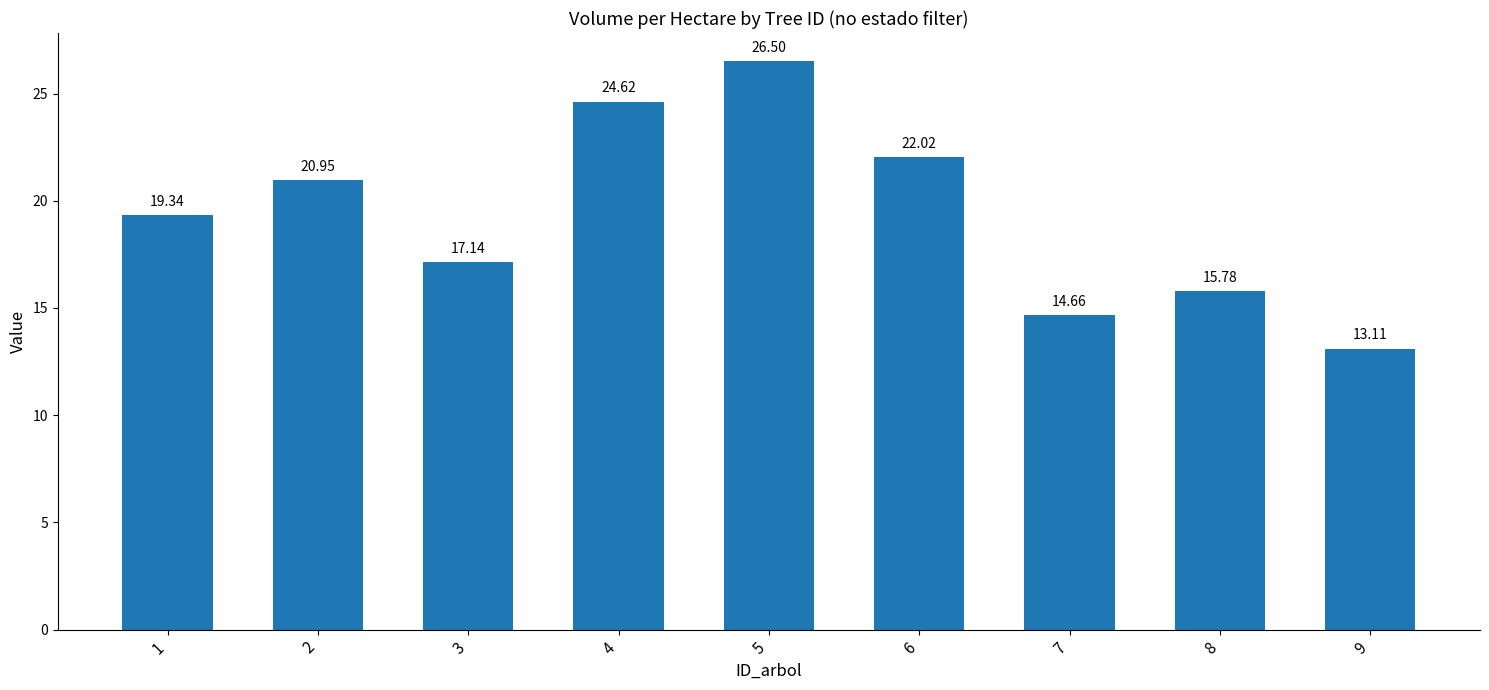

True or false: the data shows 13.1 at 9.

True